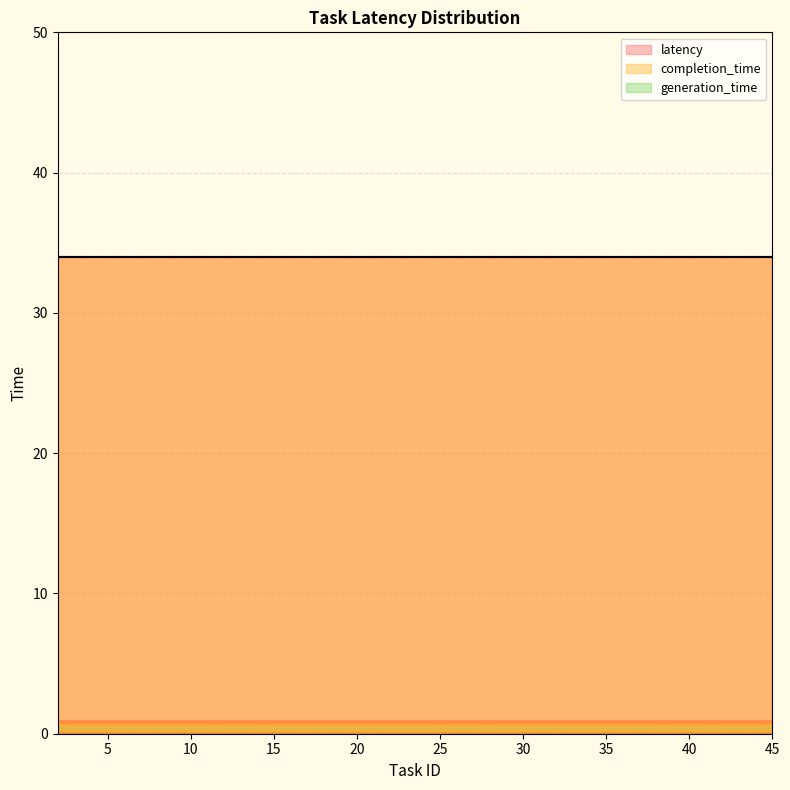

The completion_time series shows 10 at 10. True or false?

False